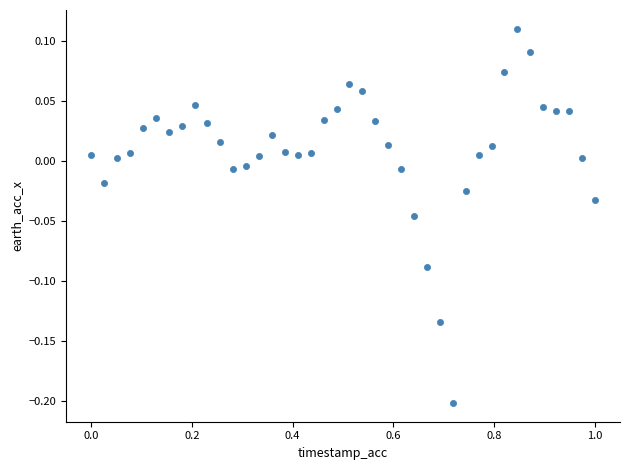

What is the range of Y values (max minus min)?

0.3